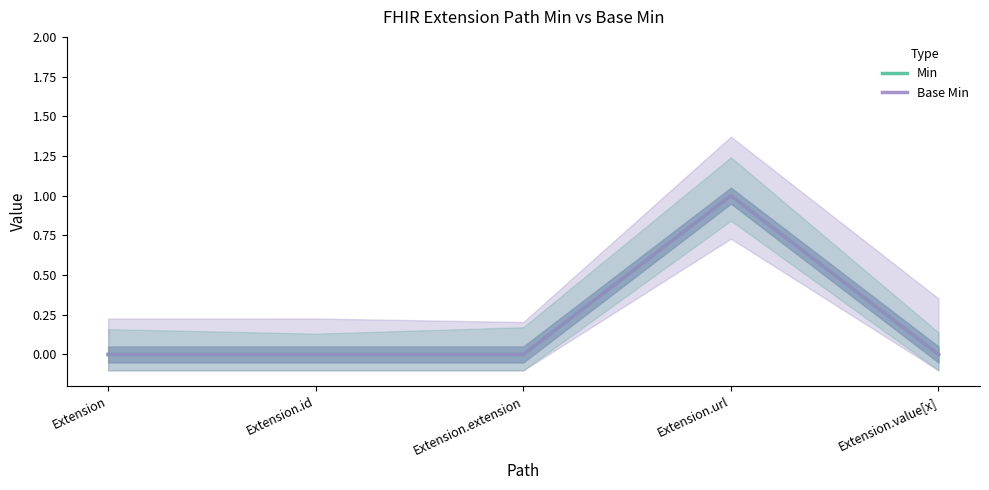

True or false: Base Min has a value of 1 at Extension.

False